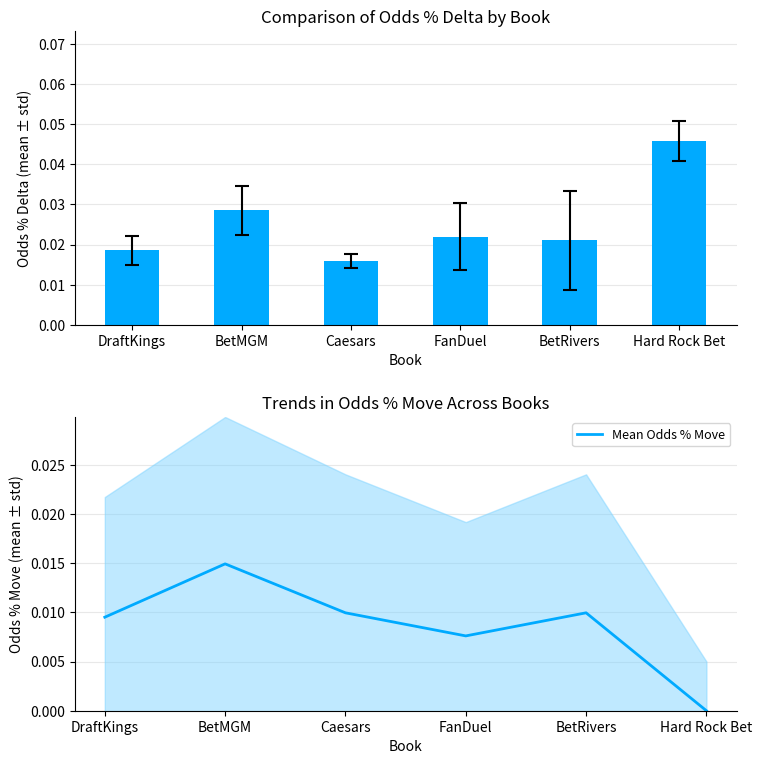

At how many categories does at least one series exceed 0?

6